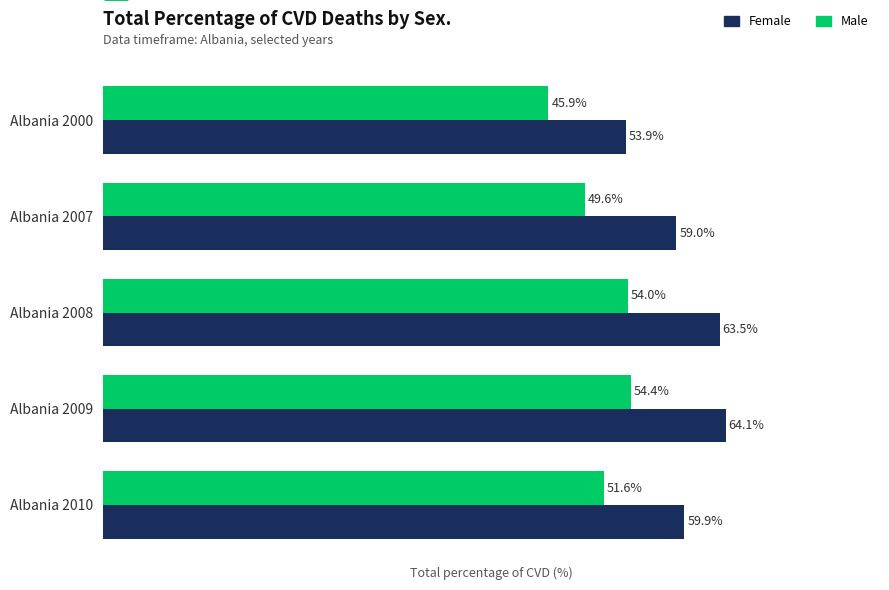

At which category does the chart reach its peak across all series?

Albania 2009